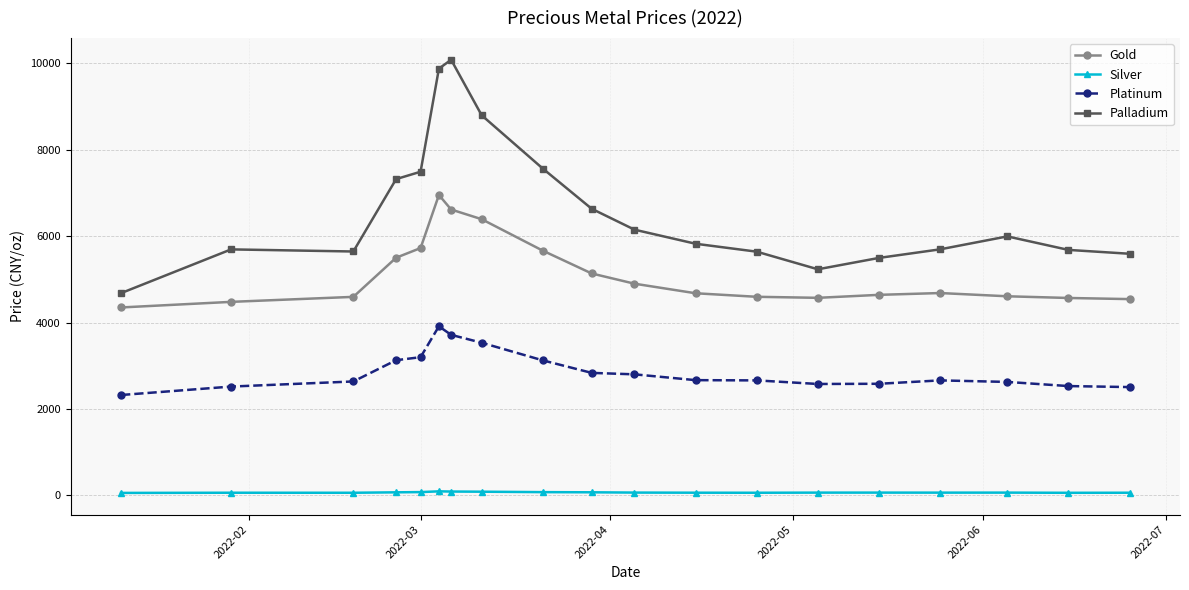

What is the minimum value for Platinum?

2321.3